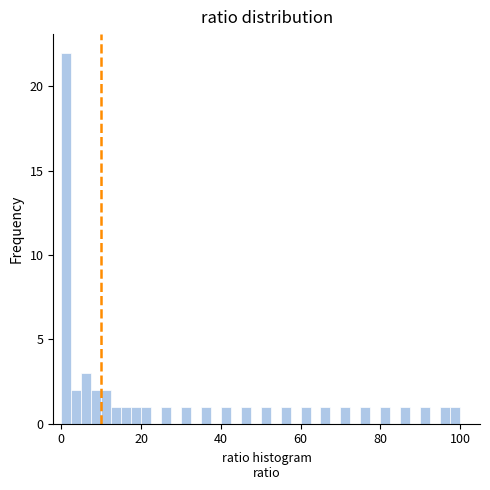

Read against the x-axis, roughly where is the centre of the tallest bar?

2